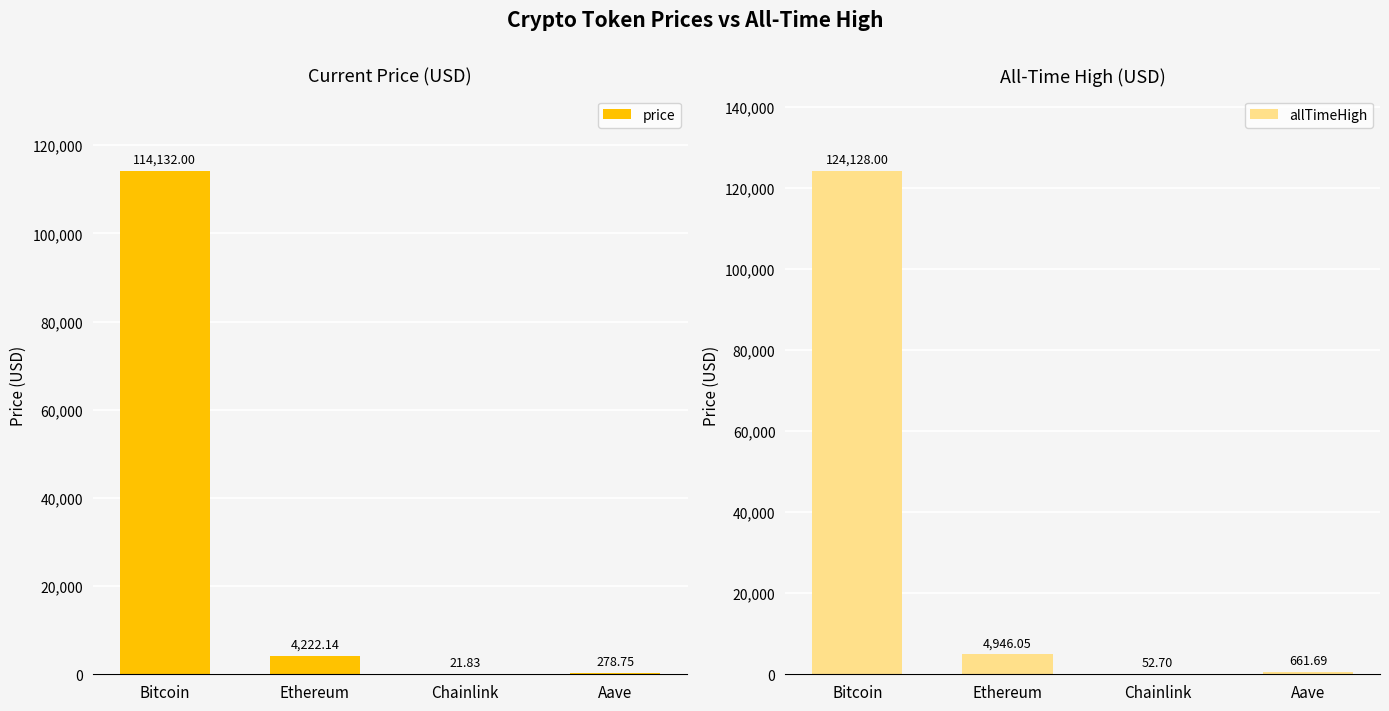

What is the difference between the allTimeHigh values at Chainlink and Ethereum?

4893.4